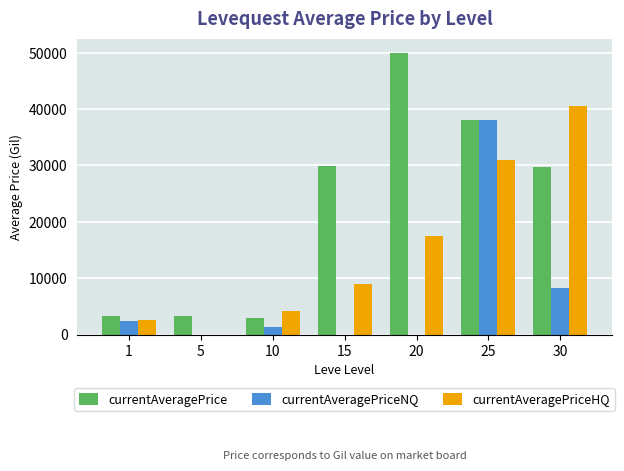

Which series changed the most between 1 and 30?

currentAveragePriceHQ